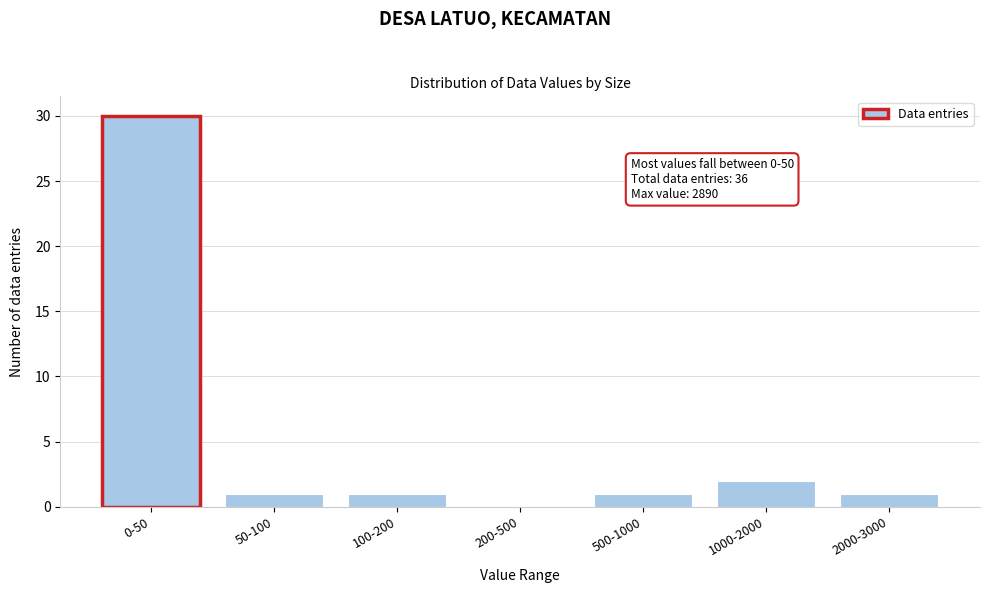

Reading right to left, what are all the values shown in this chart?

2000-3000=1	1000-2000=2	500-1000=1	200-500=0	100-200=1	50-100=1	0-50=30